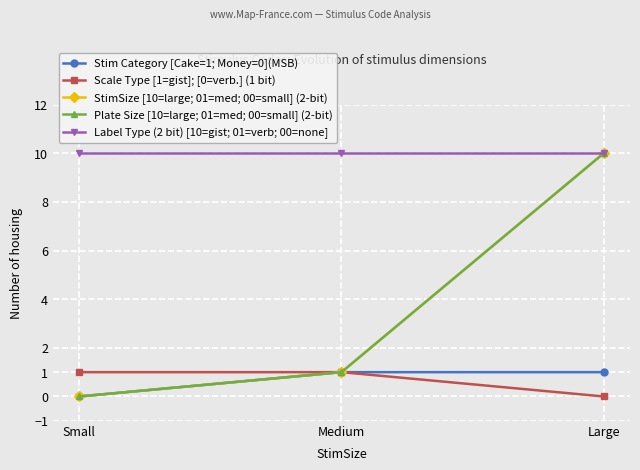

Between Medium and Small, which is larger?

Medium